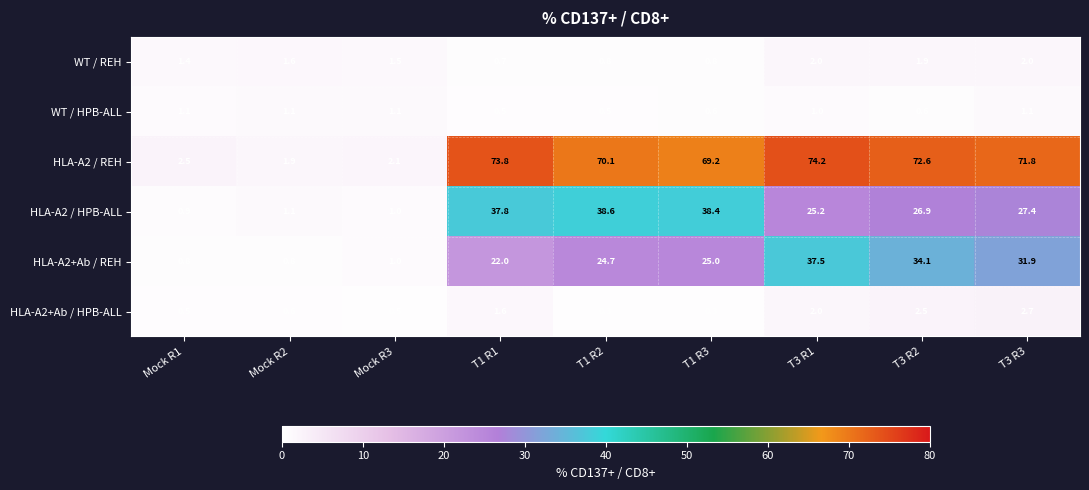

Which series changed the most between T1 R3 and T3 R1?

HLA-A2 / HPB-ALL